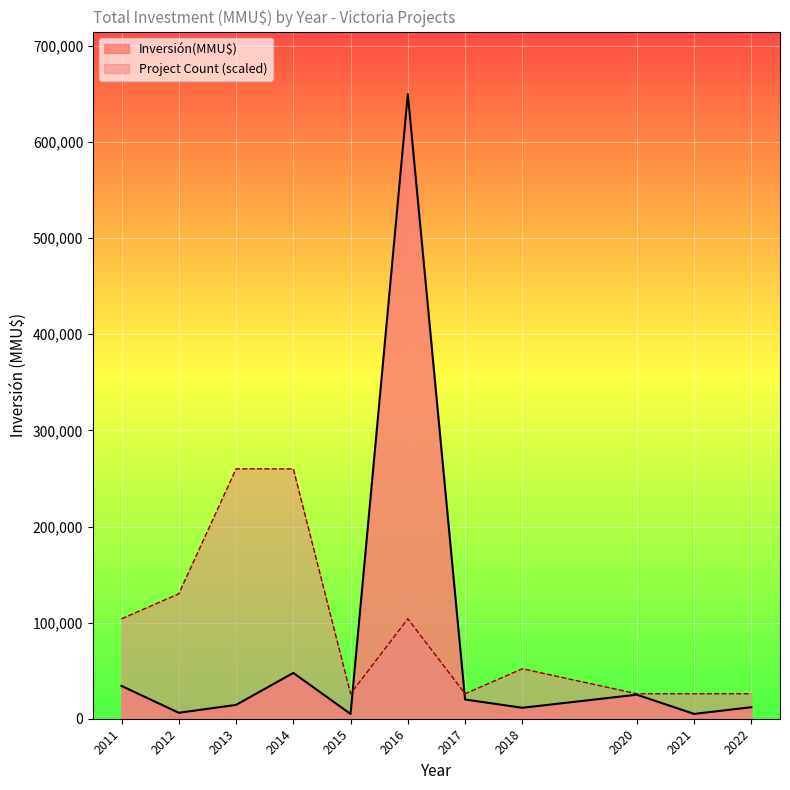

Rank the series by their maximum value, from lowest to highest.

Project Count (scaled), Inversión(MMU$)